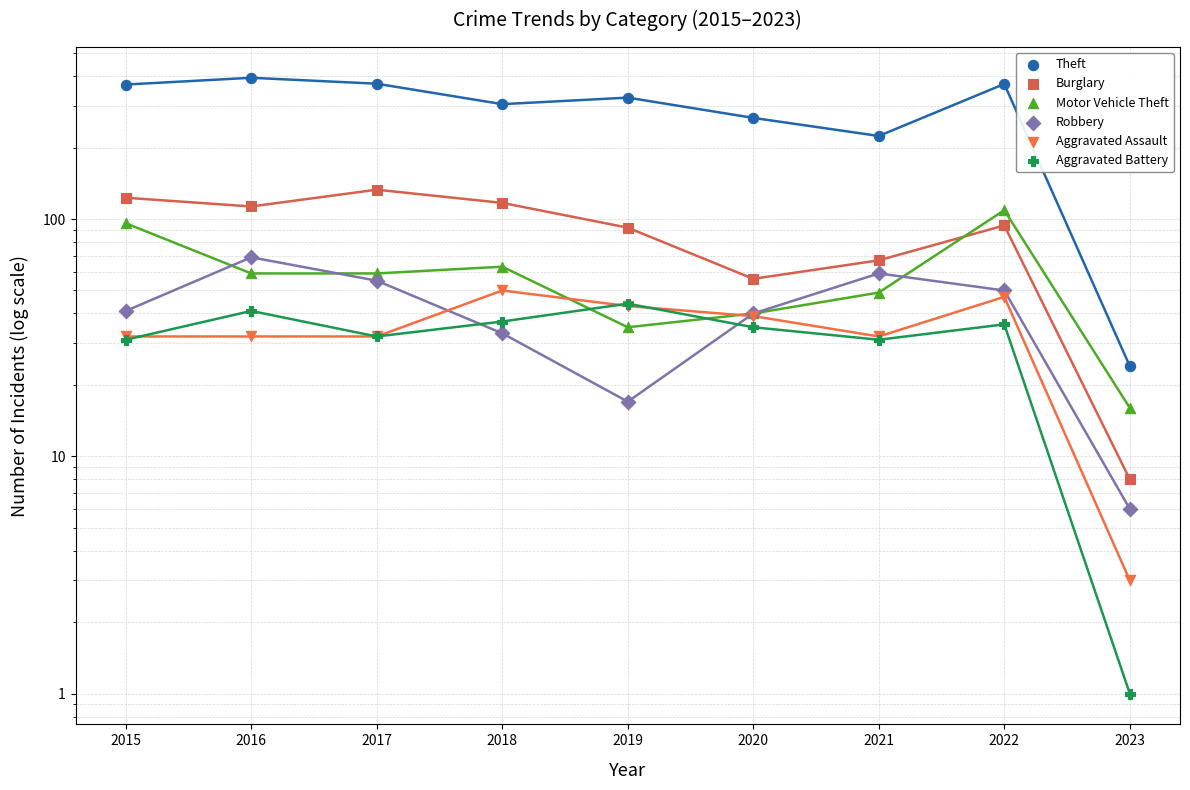

What are all the series names shown in the legend?

Theft, Burglary, Motor Vehicle Theft, Robbery, Aggravated Assault, Aggravated Battery